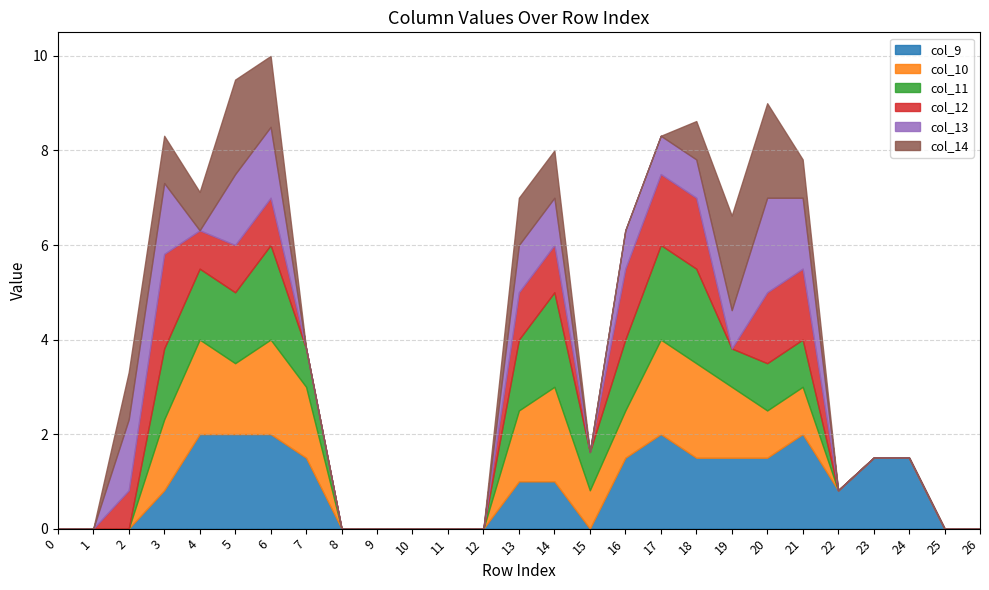

True or false: col_13 and col_10 intersect in this chart.

True